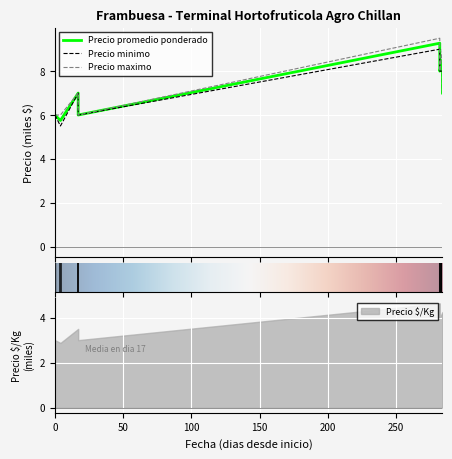

Which series has the largest total across all categories?

Precio maximo